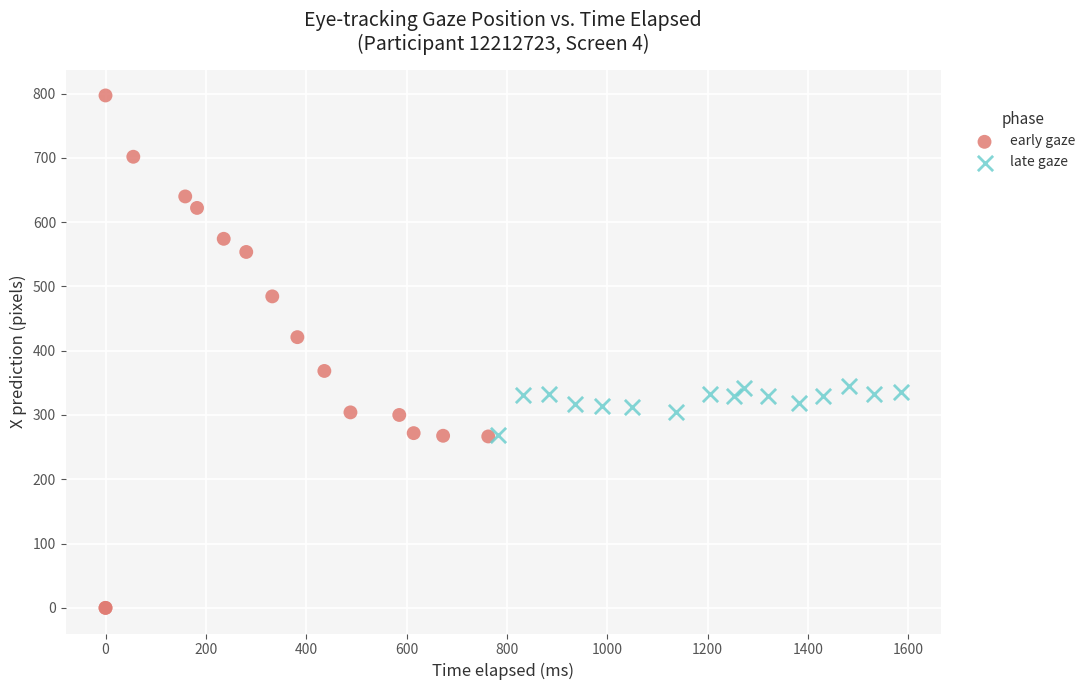

Which series contains the highest Y value?

early gaze